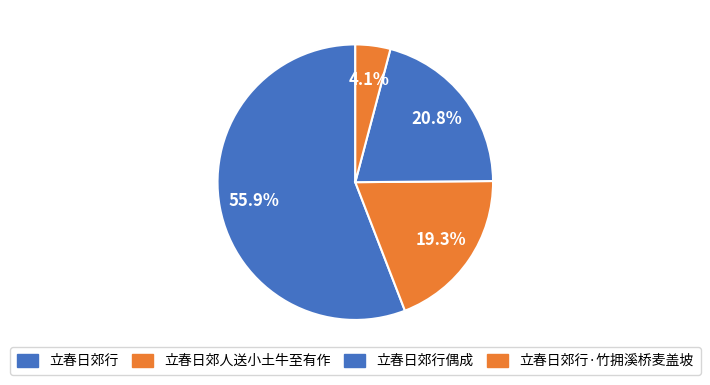

Which slice is the smallest?

立春日郊行·竹拥溪桥麦盖坡